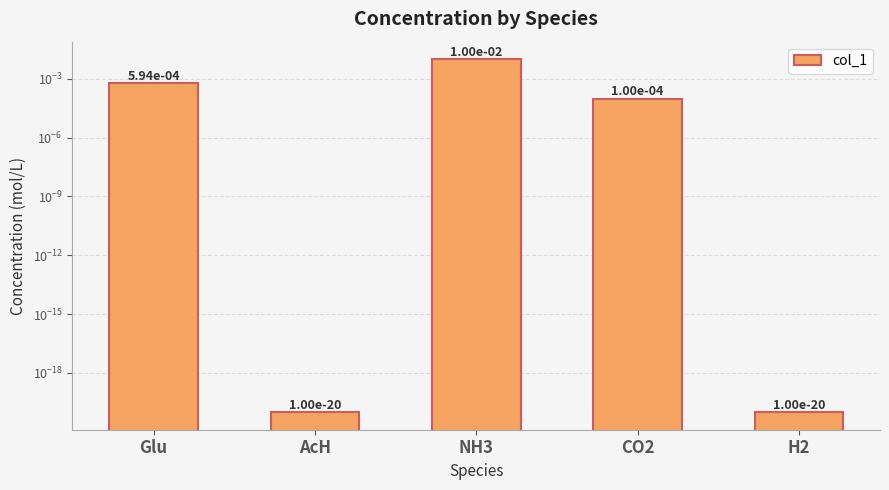

List the labels in order of value, largest first.

NH3, Glu, CO2, AcH, H2